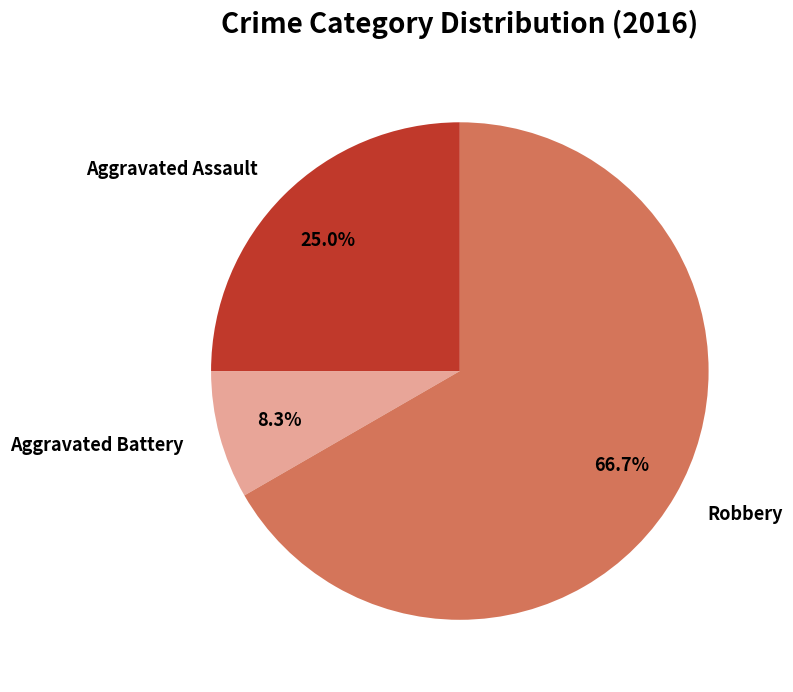

To the nearest percent, what is the combined percentage of Aggravated Battery and Robbery?

75%